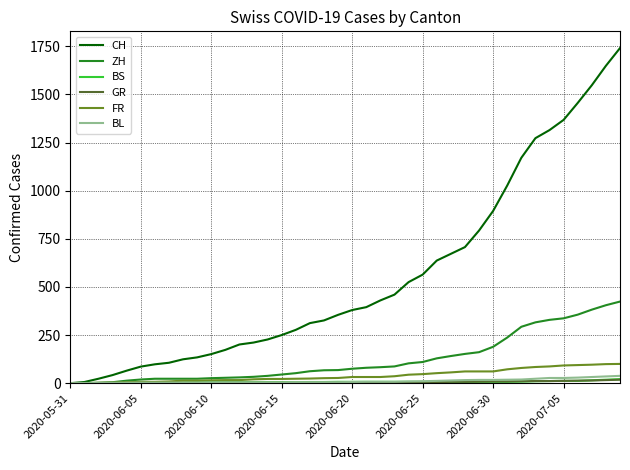

How many lines are shown in the chart?

6